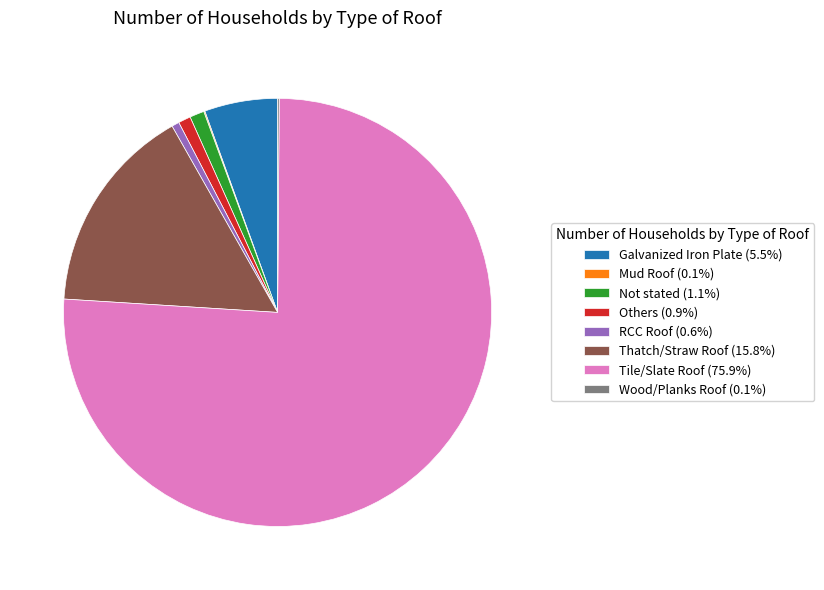

Combined, do Thatch/Straw Roof (15.8%) and Galvanized Iron Plate (5.5%) account for over 50%?

No